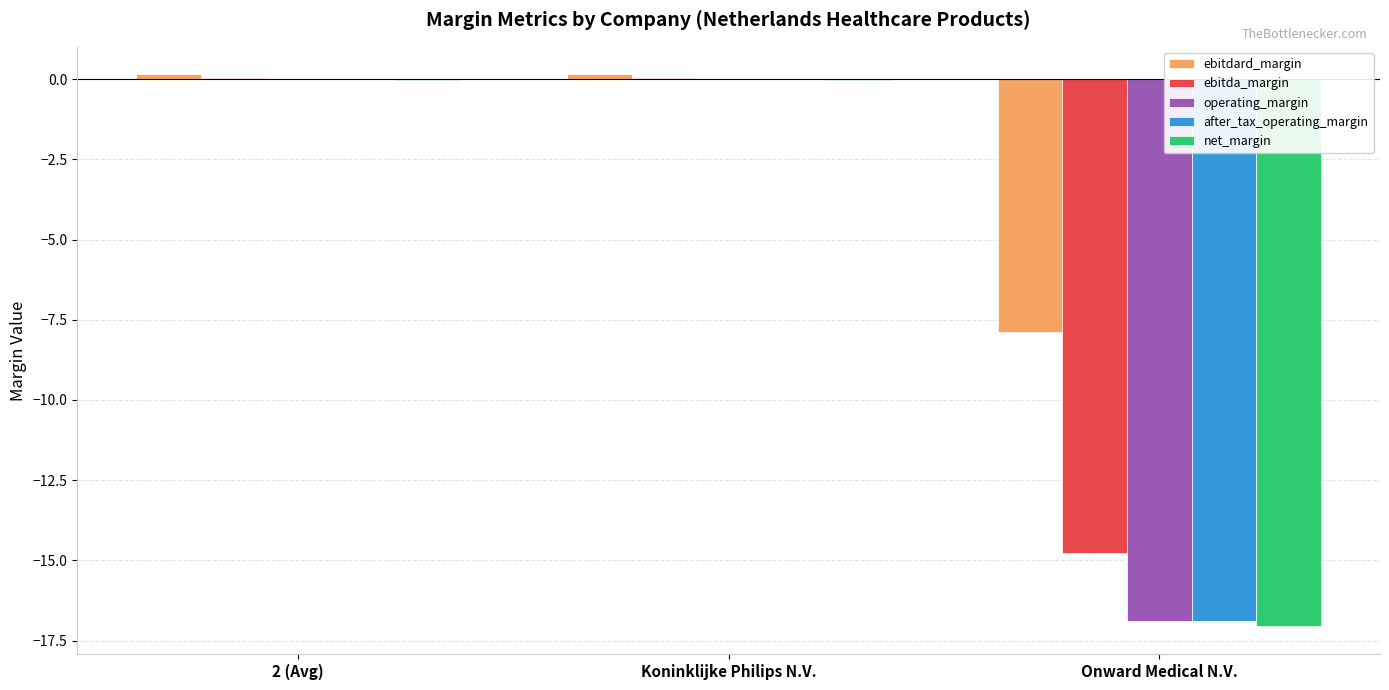

What is the sum of all operating_margin values?

-16.9